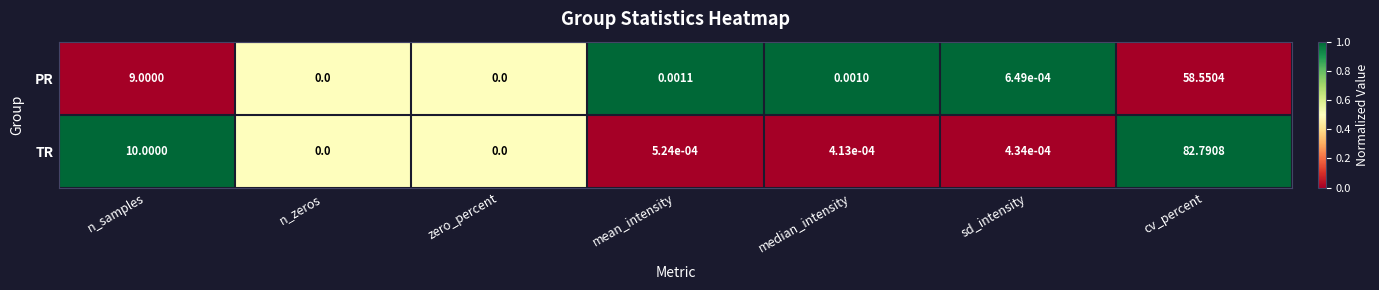

Is the value of PR at sd_intensity greater than the value of TR at n_samples?

No